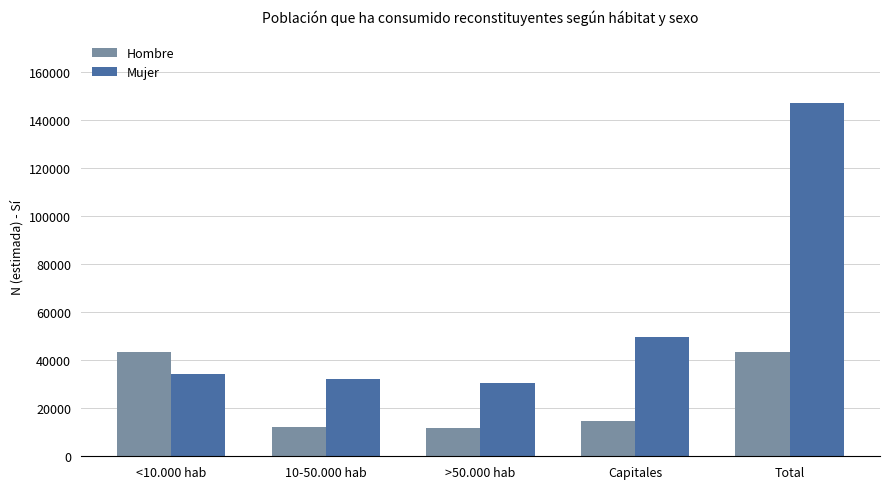

What is the average value of the Hombre series?

25004